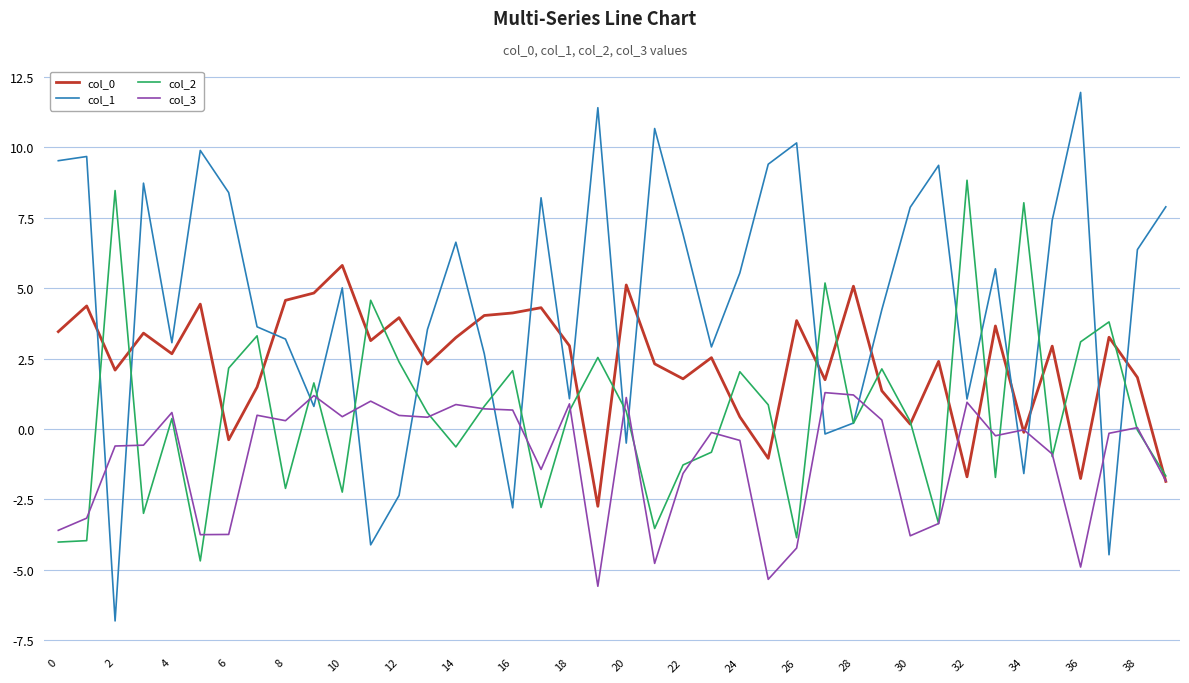

Which series has the largest total across all categories?

col_1